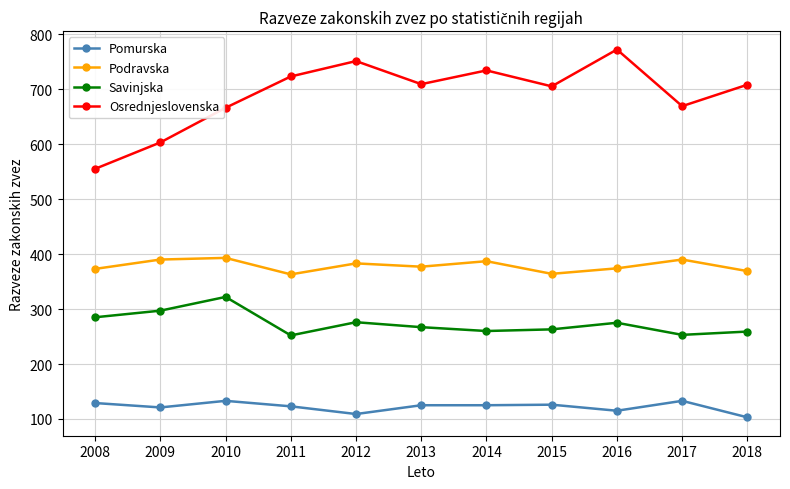

True or false: Osrednjeslovenska and Podravska cross at least once.

False